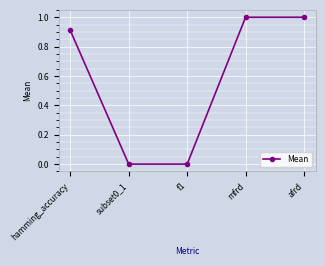

What is the change in value from hamming_accuracy to mfrd?

+0.1